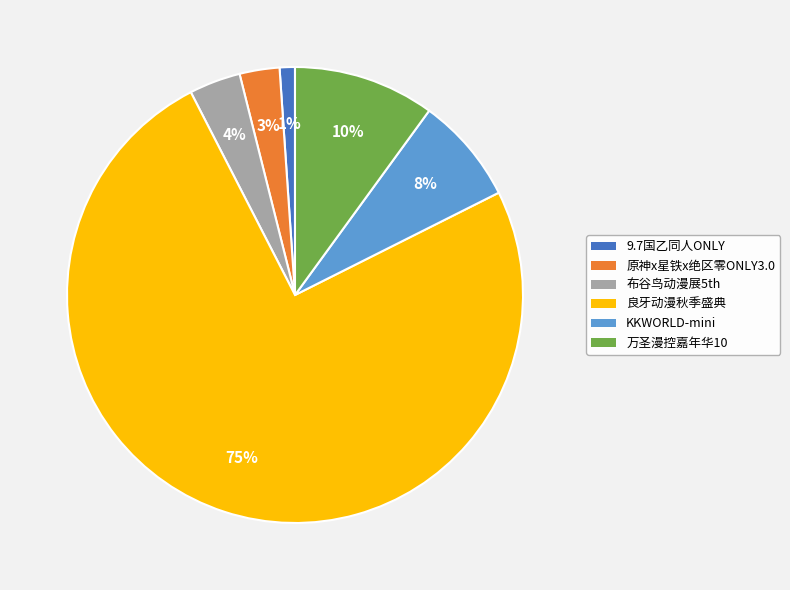

Count the number of slices in the pie.

6